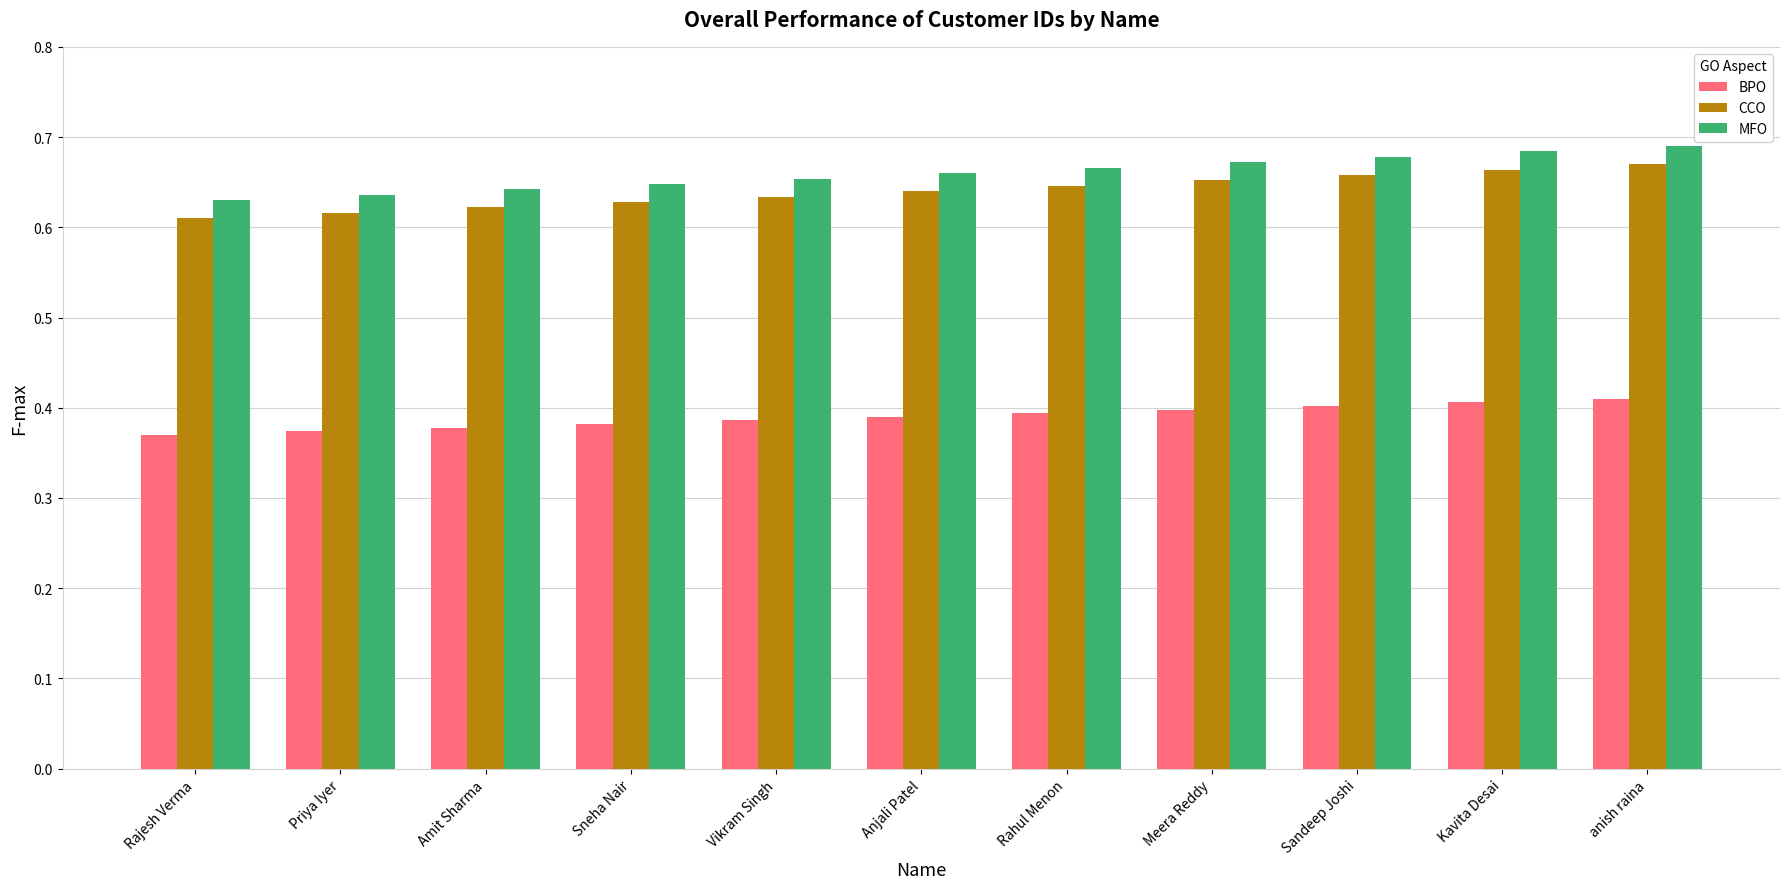

Is it true that MFO equals 0.4 at Amit Sharma?

False